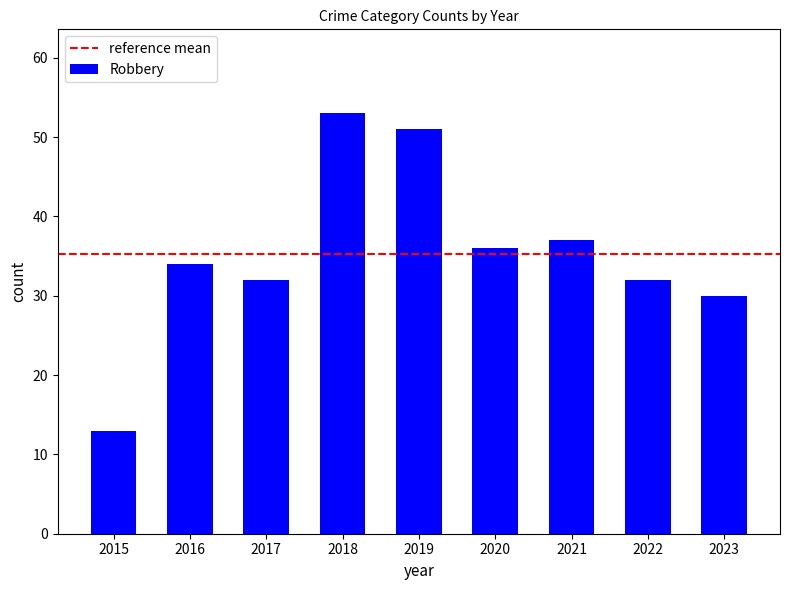

What is the difference between the maximum and minimum values?

40